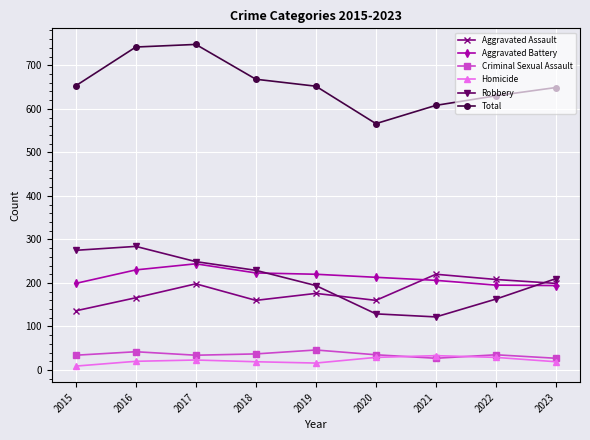

The value of Aggravated Assault at 2020 is 235. True or false?

False